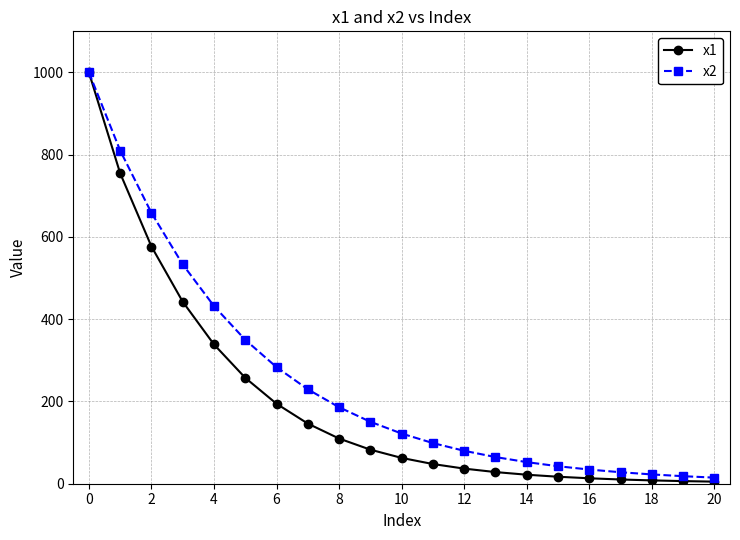

What is the value of the x1 point at the 6th from the left?

257.4